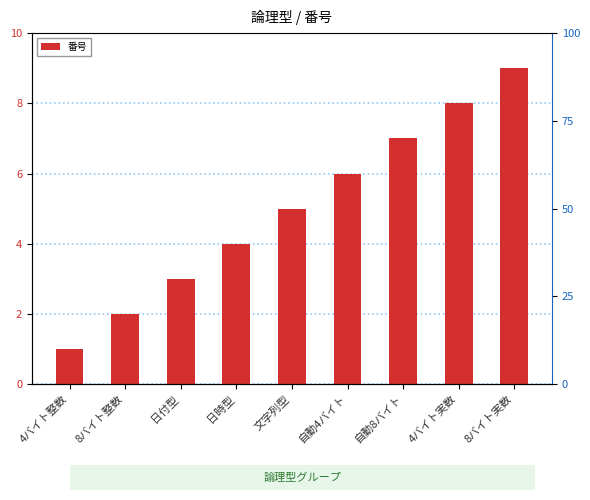

What is the greatest value displayed?

9